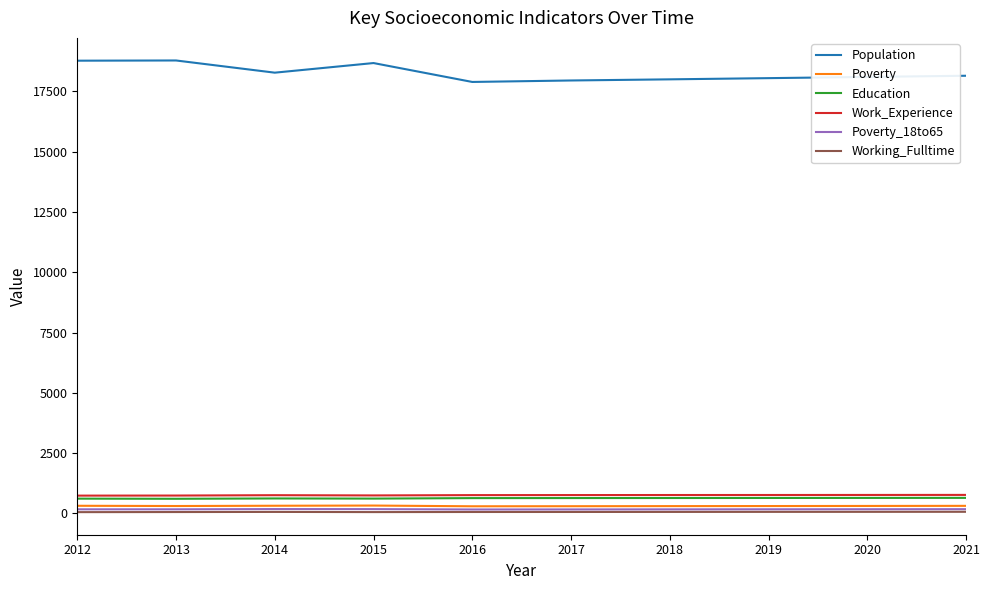

Which series has the largest total across all categories?

Population